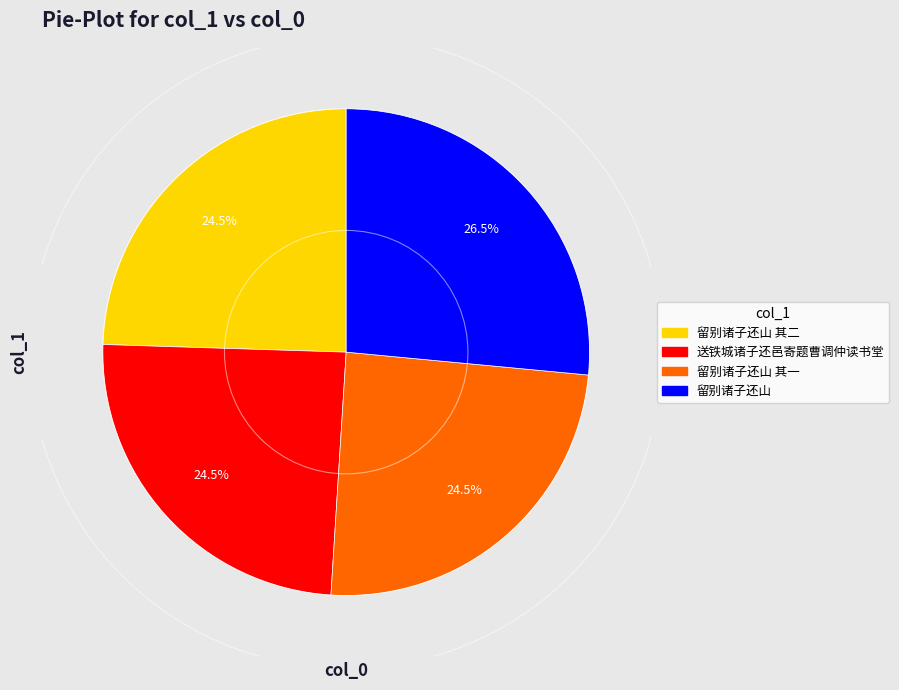

Is there a majority slice in this chart?

No